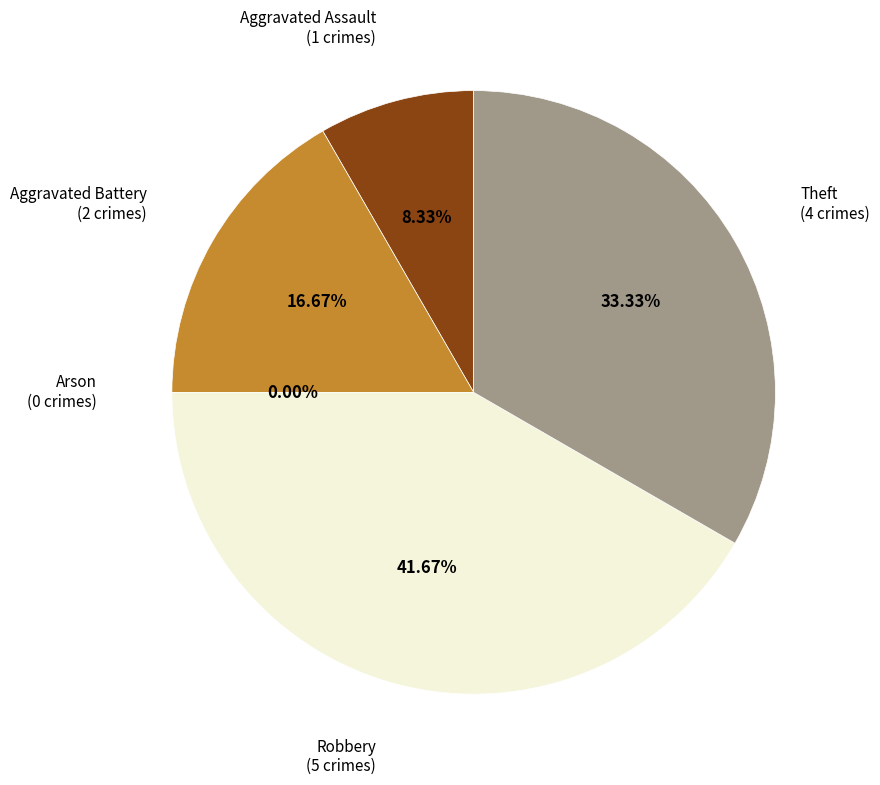

Which has a higher value, Theft or Aggravated Battery?

Theft